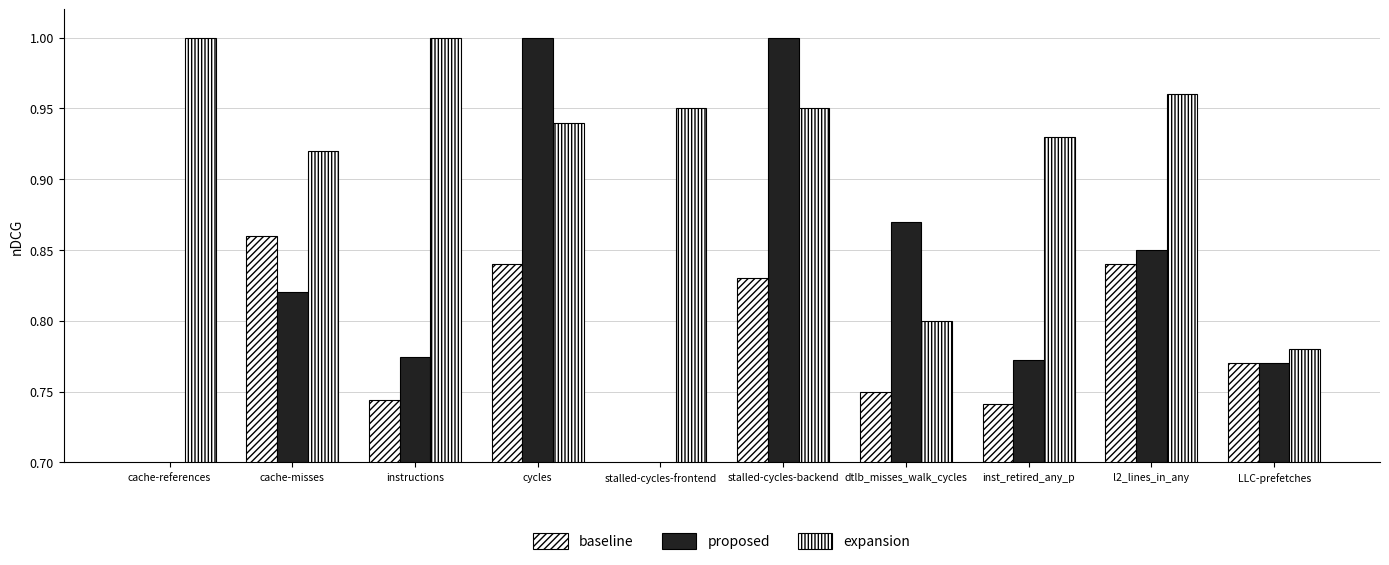

Is the value of baseline at dtlb_misses_walk_cycles greater than the value of expansion at stalled-cycles-frontend?

No